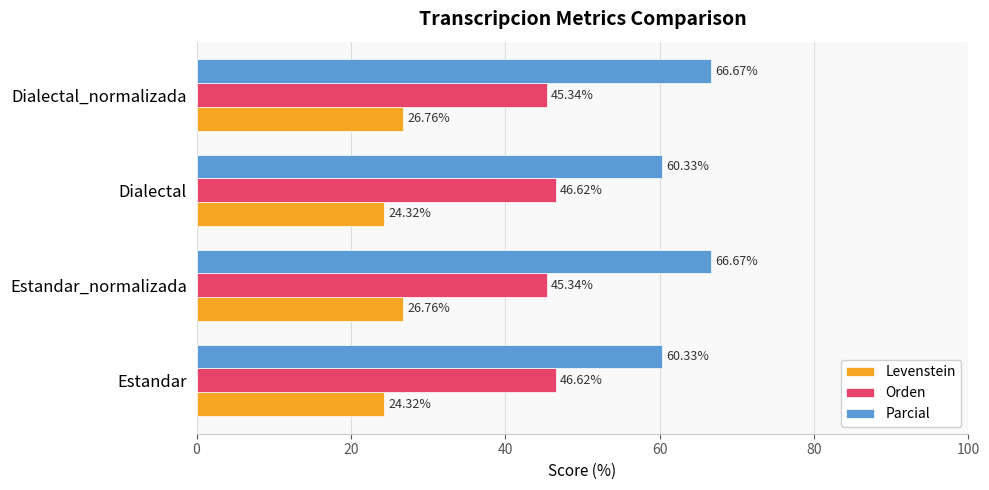

At Dialectal_normalizada, list the series in order from largest to smallest.

Parcial, Orden, Levenstein